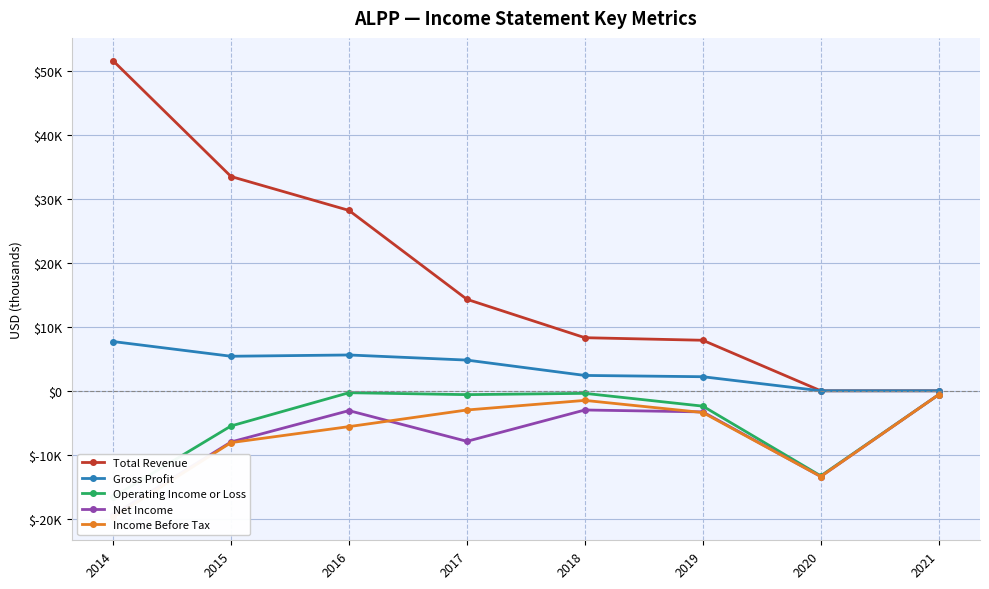

Reading left to right, list all the values displayed in this chart.

Total Revenue: 2014=51600	2015=33500	2016=28200	2017=14300	2018=8300	2019=7900	2020=0	2021=0
Gross Profit: 2014=7700	2015=5400	2016=5600	2017=4800	2018=2400	2019=2200	2020=0	2021=0
Operating Income or Loss: 2014=-16600	2015=-5500	2016=-300	2017=-600	2018=-400	2019=-2400	2020=-13300	2021=-600
Net Income: 2014=-19400	2015=-8000	2016=-3100	2017=-7900	2018=-3000	2019=-3300	2020=-13400	2021=-600
Income Before Tax: 2014=-19800	2015=-8100	2016=-5600	2017=-3000	2018=-1500	2019=-3400	2020=-13400	2021=-600